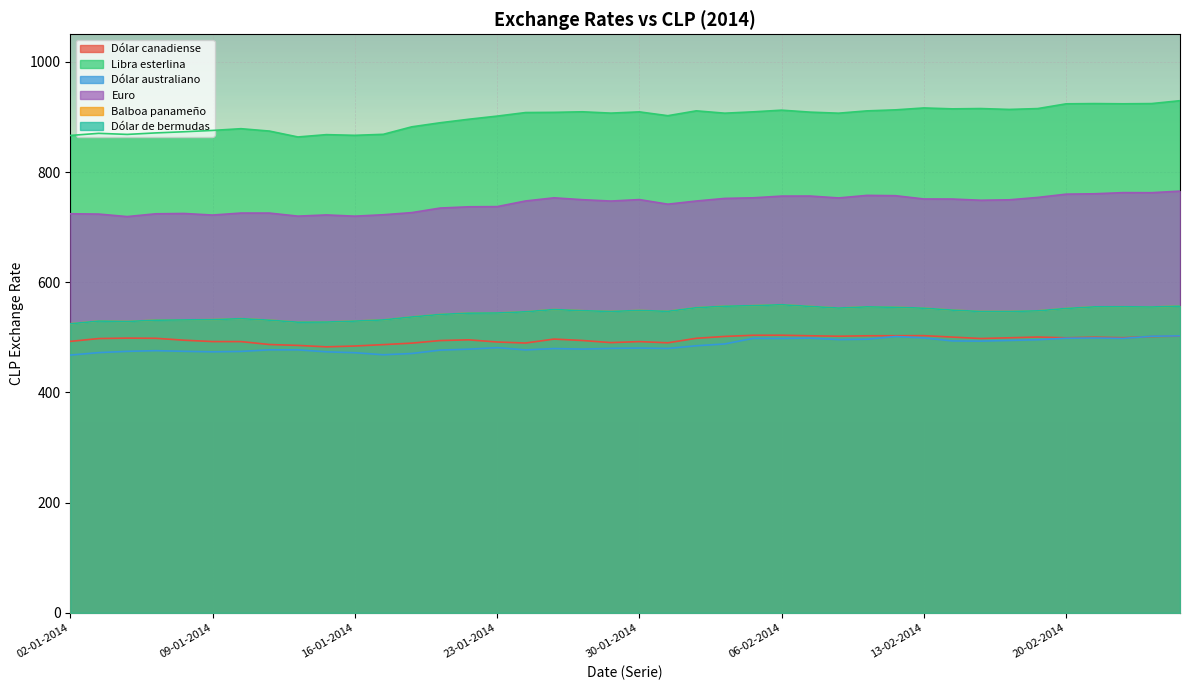

True or false: Dólar canadiense and Balboa panameño intersect in this chart.

False